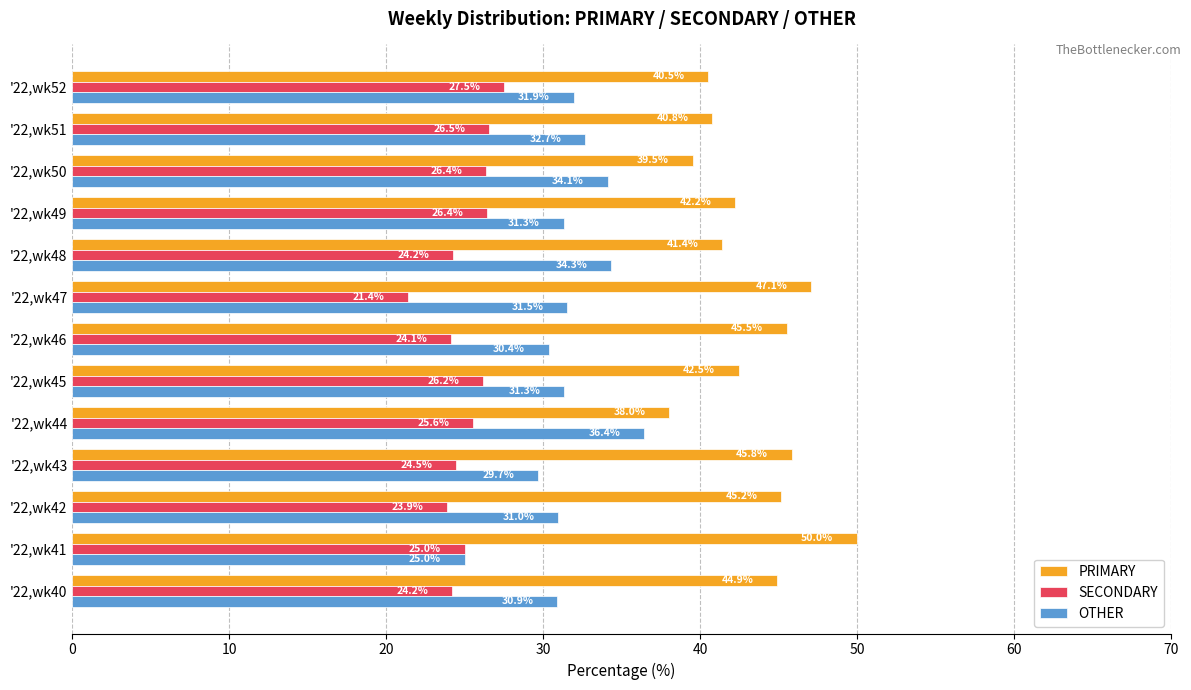

What is the lowest value of the PRIMARY series?

38.0